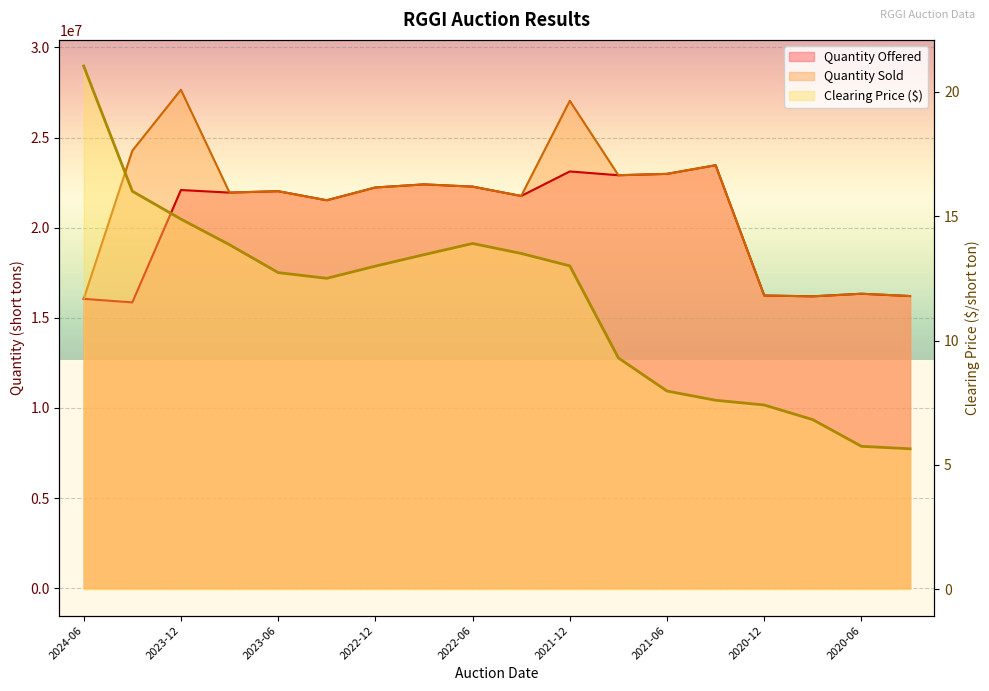

Which series has the widest spread of values?

Quantity Sold